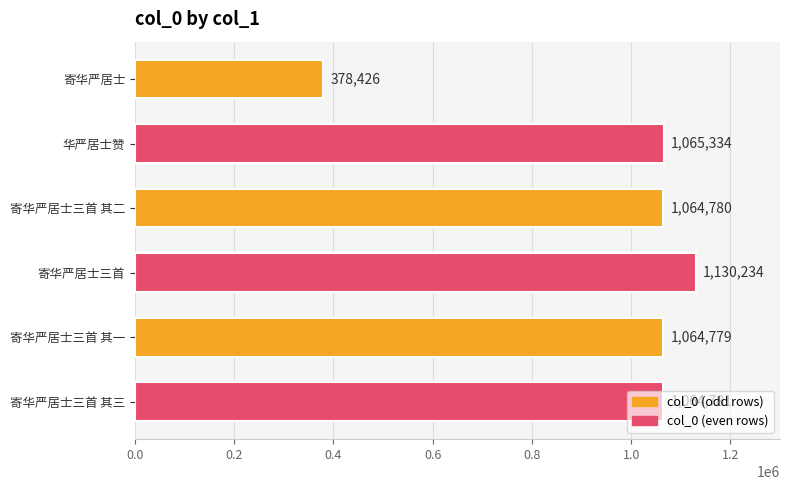

True or false: the data shows 1065334 at 华严居士赞.

True